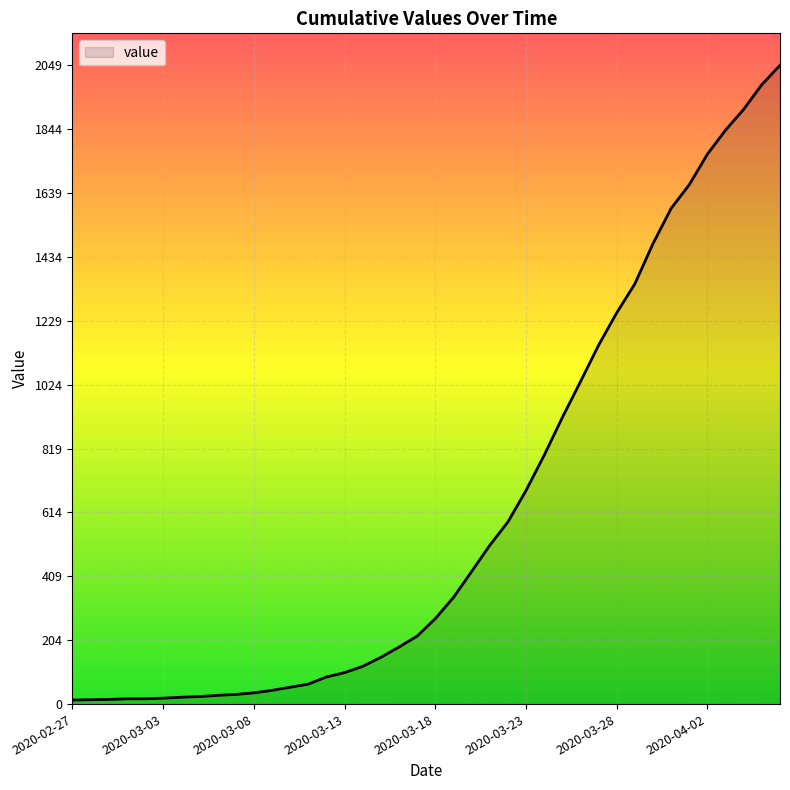

What is the difference between the maximum and minimum values?

2036